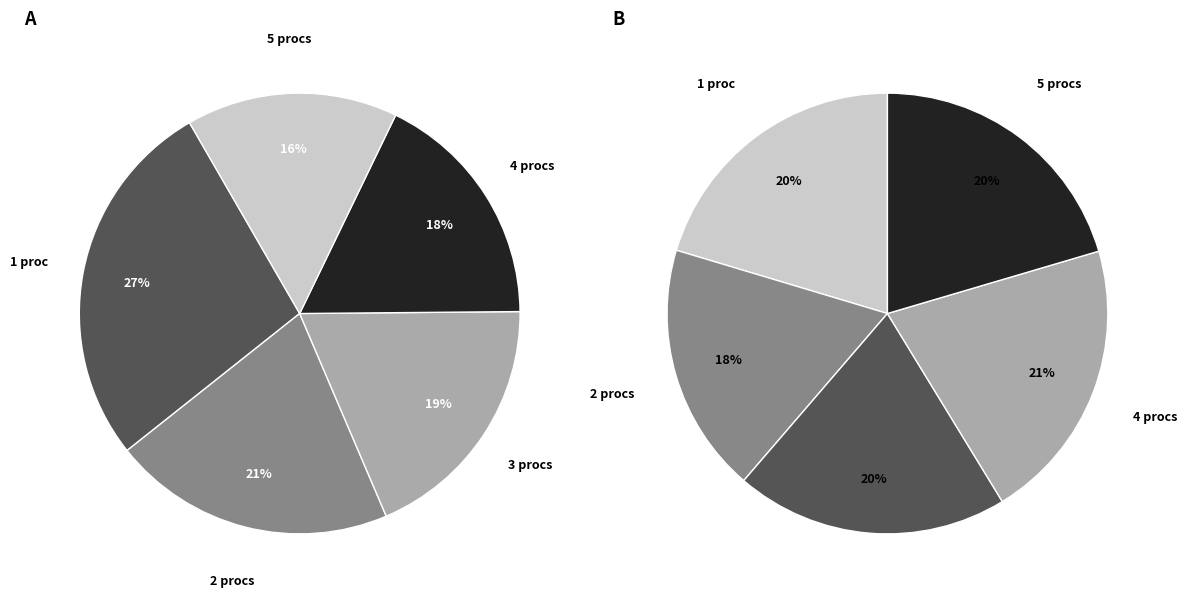

To the nearest percent, what portion does 3 represent?

19%